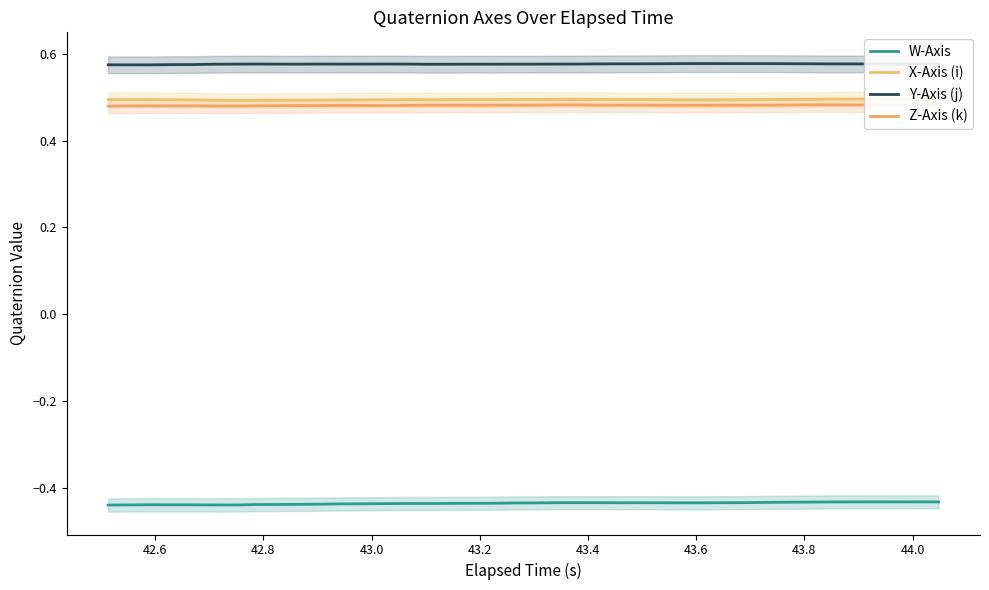

In Y-Axis (j), how many points are higher than both neighbors (excluding endpoints)?

10